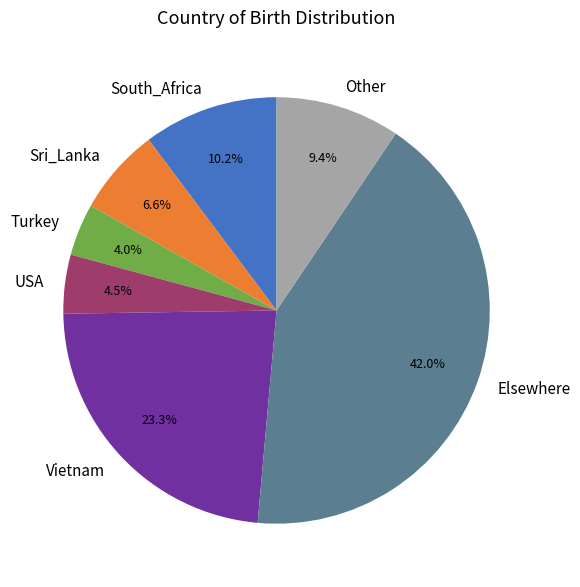

Count the number of slices in the pie.

7